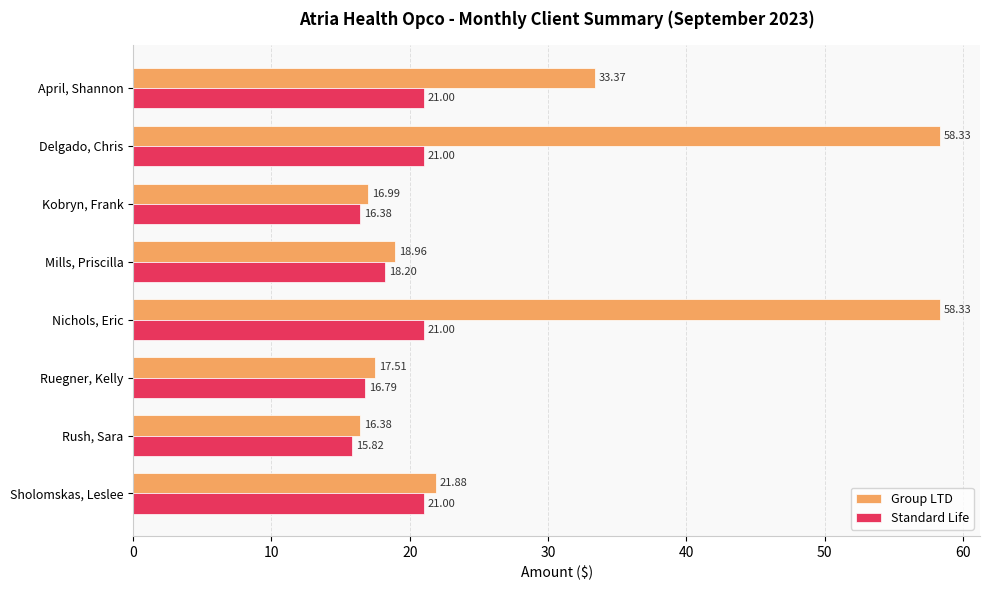

How many values in the Group LTD series are below 21?

4